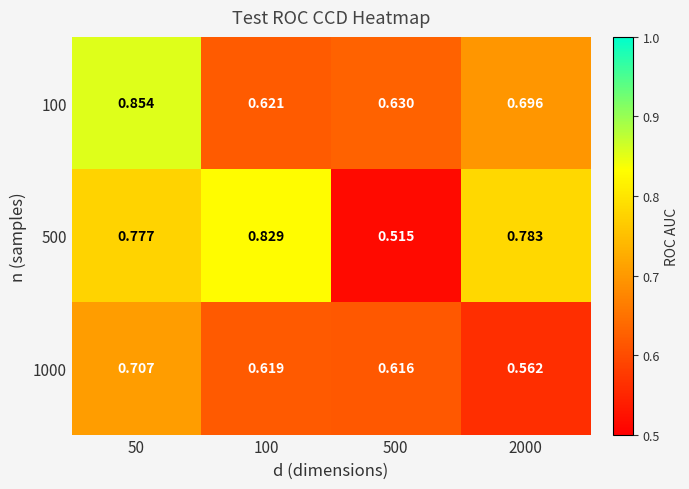

Reading left to right, what are all the values shown in this chart?

100: 50=0.9	100=0.6	500=0.6	2000=0.7
500: 50=0.8	100=0.8	500=0.5	2000=0.8
1000: 50=0.7	100=0.6	500=0.6	2000=0.6